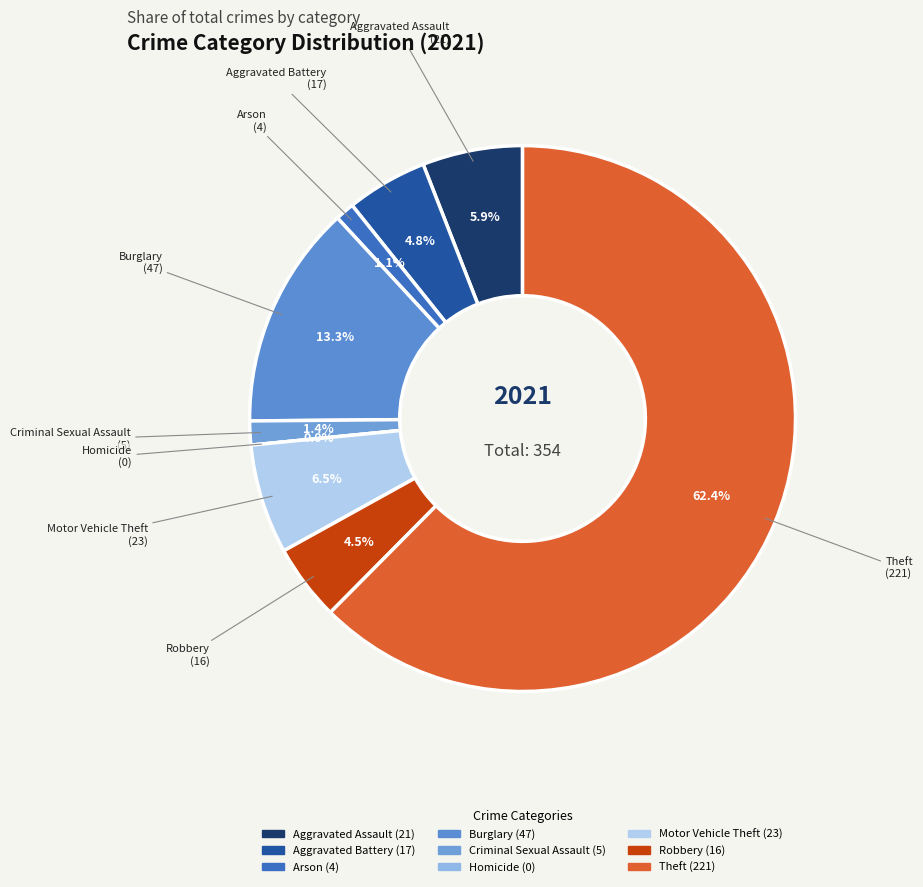

The Homicide slice represents 0% of the pie. True or false?

True